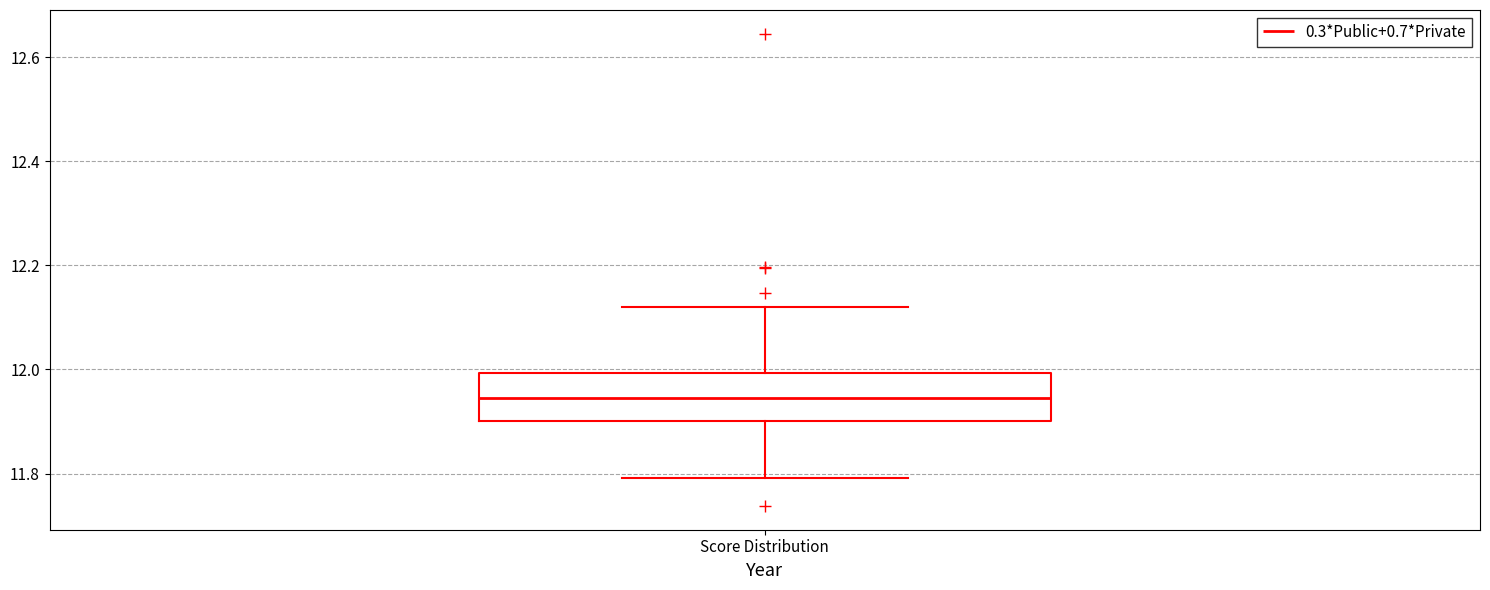

Where does the upper whisker of the box for Score Distribution end on the y-axis? The values are not printed on the chart, so give them approximately, as read against the axis.

12.12